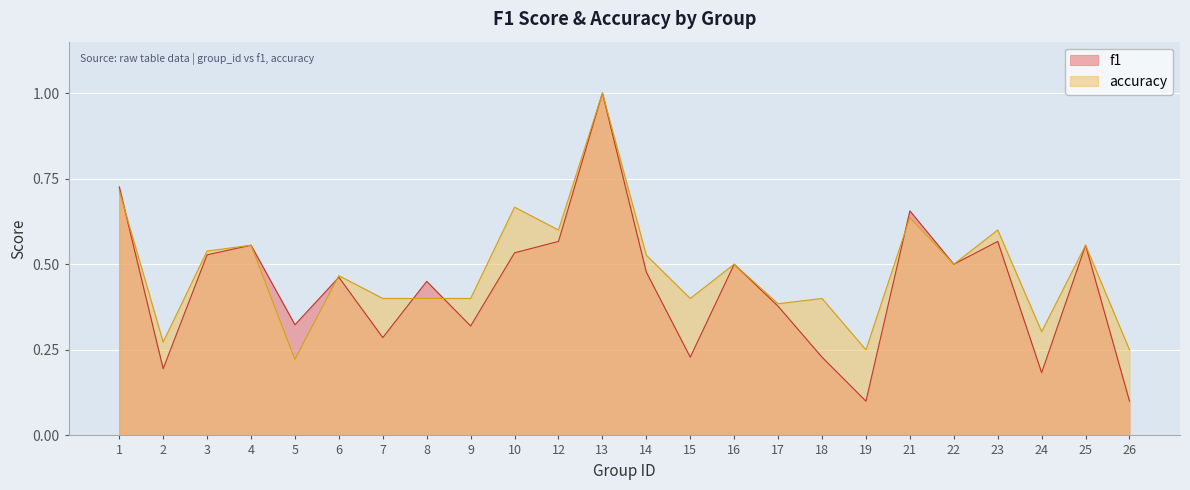

Reading right to left, extract all data points from this chart.

f1: 26=0.1	25=0.6	24=0.2	23=0.6	22=0.5	21=0.7	19=0.1	18=0.2	17=0.4	16=0.5	15=0.2	14=0.5	13=1.0	12=0.6	10=0.5	9=0.3	8=0.5	7=0.3	6=0.5	5=0.3	4=0.6	3=0.5	2=0.2	1=0.7
accuracy: 26=0.2	25=0.6	24=0.3	23=0.6	22=0.5	21=0.6	19=0.2	18=0.4	17=0.4	16=0.5	15=0.4	14=0.5	13=1.0	12=0.6	10=0.7	9=0.4	8=0.4	7=0.4	6=0.5	5=0.2	4=0.6	3=0.5	2=0.3	1=0.7